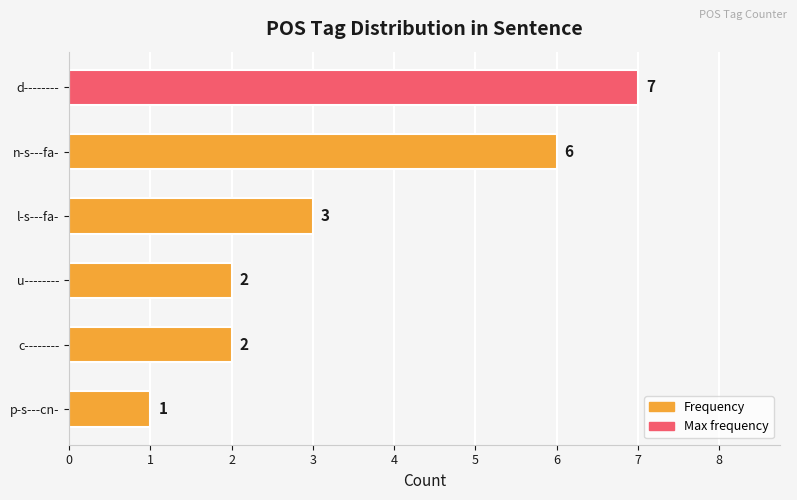

What is the ratio of the value at u-------- to the value at p-s---cn-?

2.0